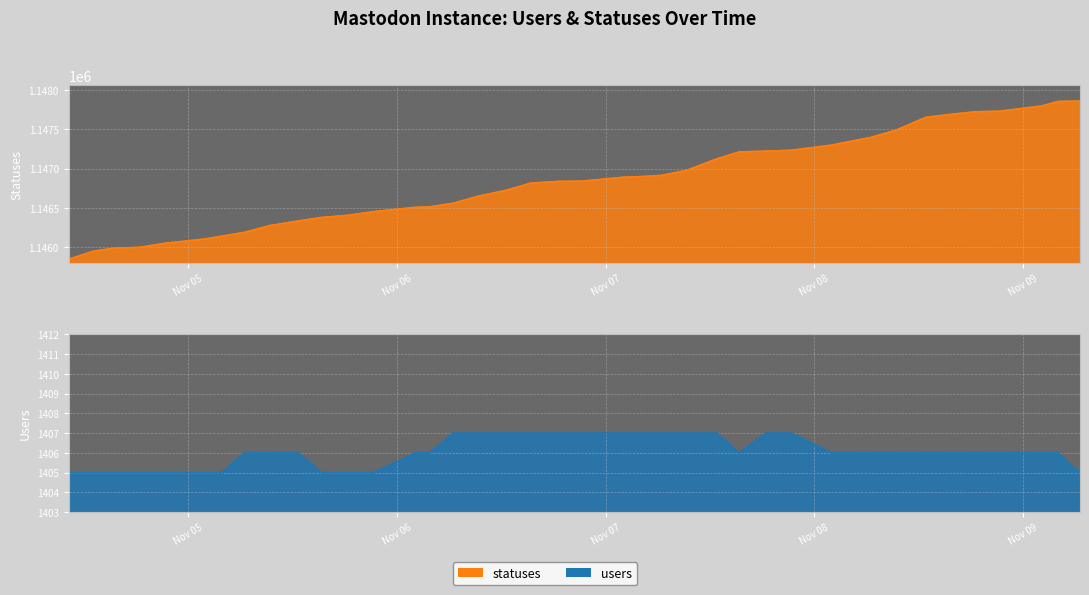

How many values in the statuses series exceed 1146840?

19